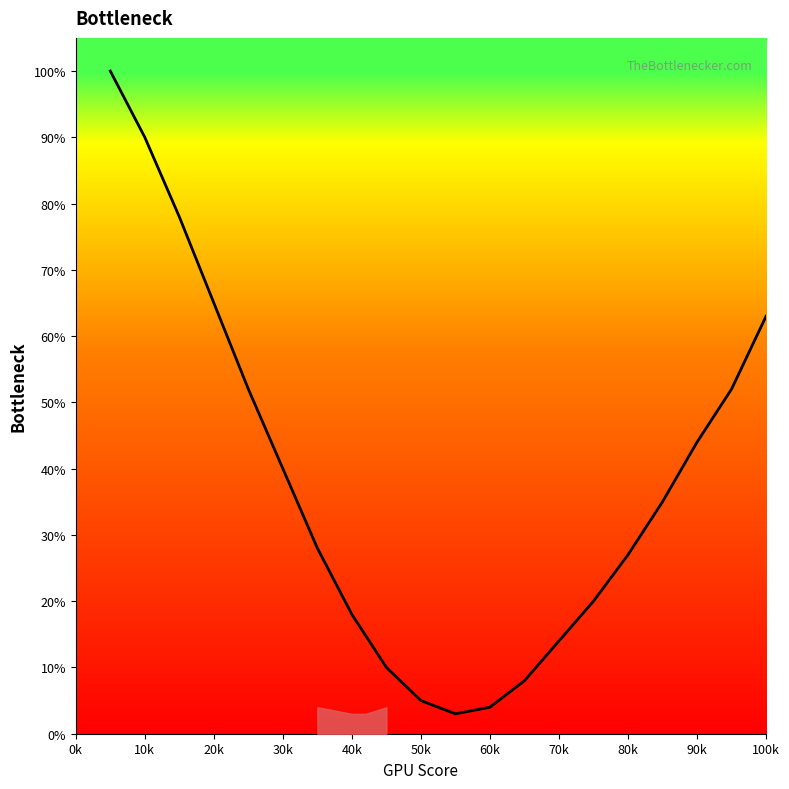

Reading left to right, list all the values displayed in this chart.

100	90	78	65	52	40	28	18	10	5	3	4	8	14	20	27	35	44	52	63